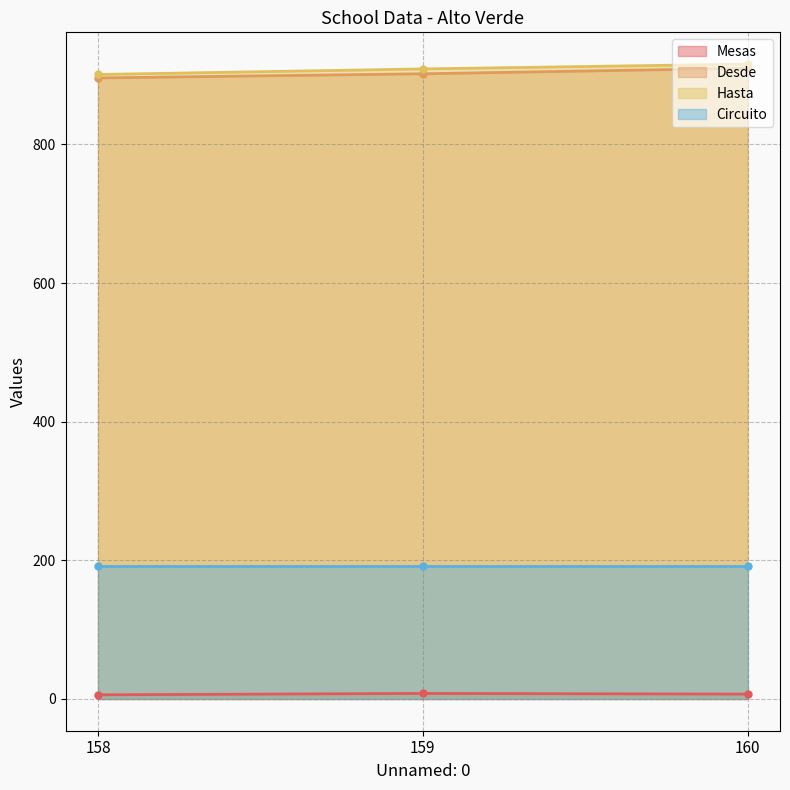

List the labels in order of Desde value, largest first.

160, 159, 158